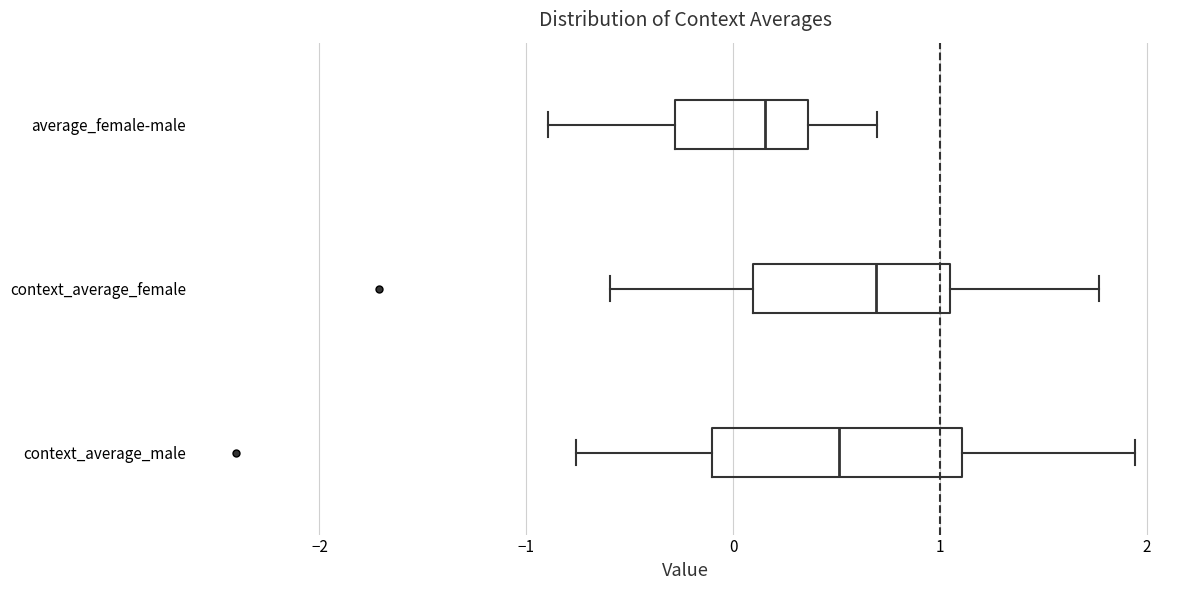

Where does the median line of the box for average_female-male sit on the x-axis? The values are not printed on the chart, so give them approximately, as read against the axis.

0.2